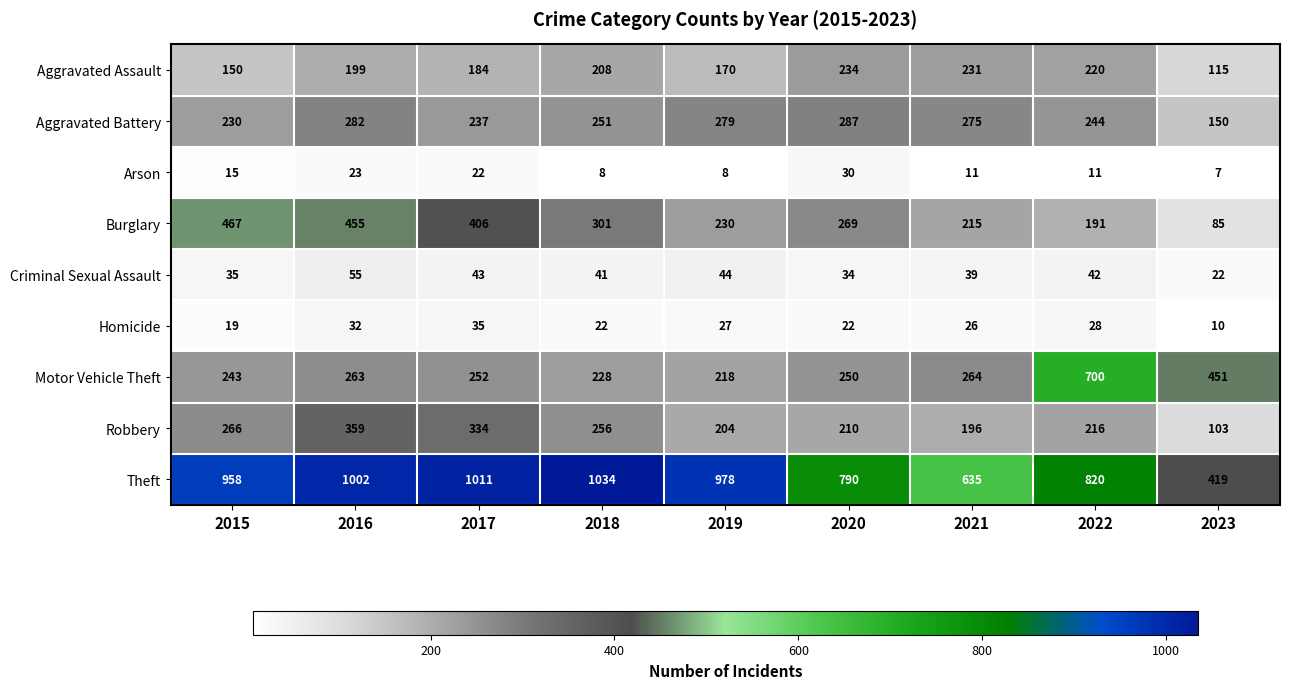

Rank the series at 2019 from highest to lowest value.

Theft, Aggravated Battery, Burglary, Motor Vehicle Theft, Robbery, Aggravated Assault, Criminal Sexual Assault, Homicide, Arson